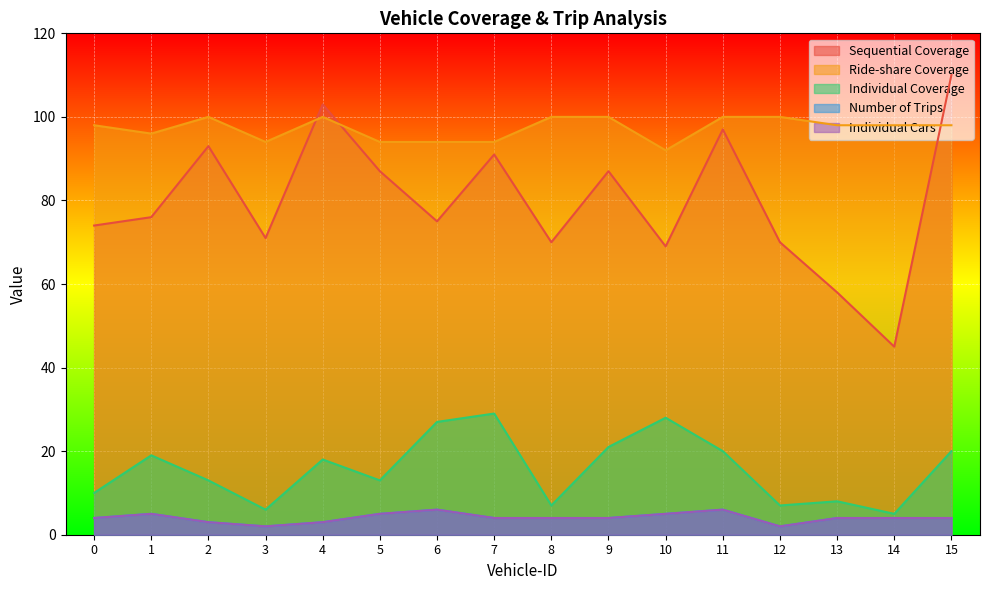

What is the spread (max minus min) of values at 2?

97